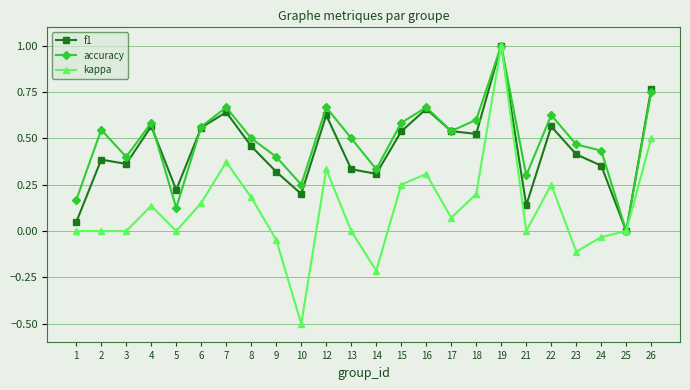

At which category does the chart reach its peak across all series?

19